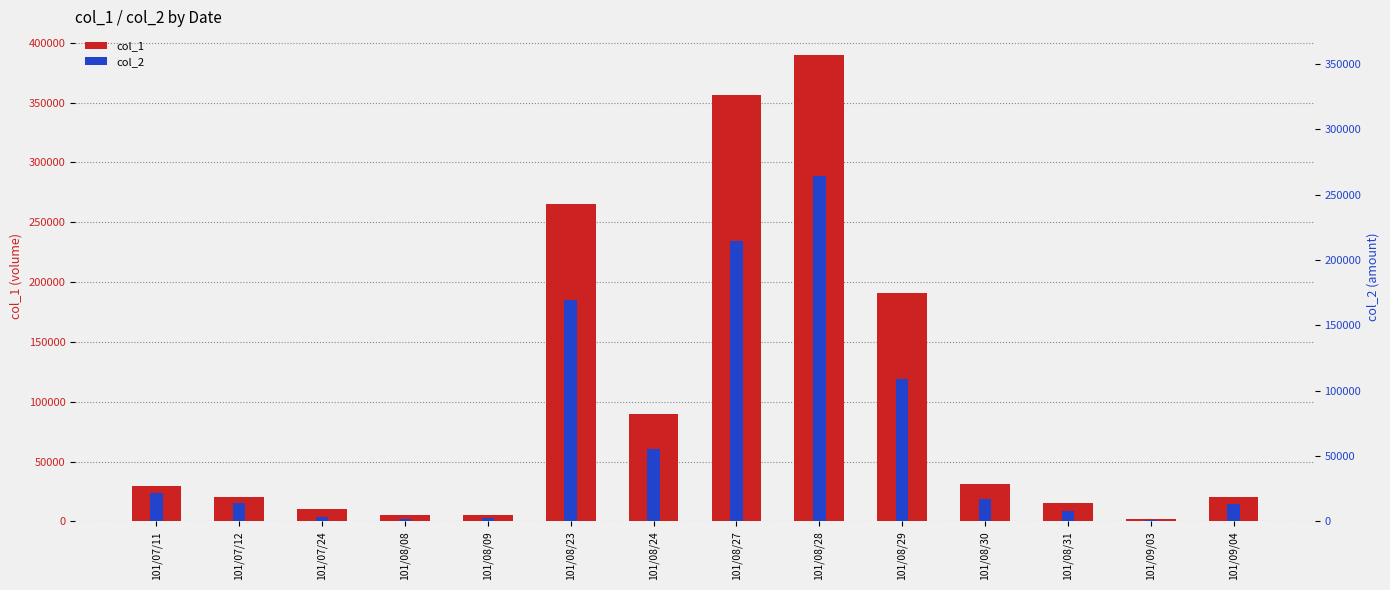

How many data points in col_1 are less than 30000?

7